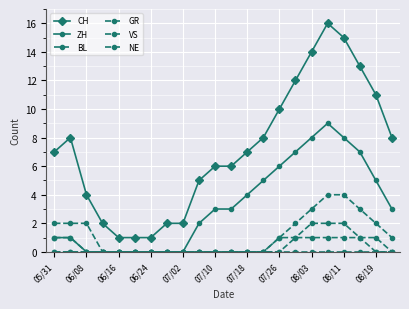

Which series has the widest spread of values?

CH